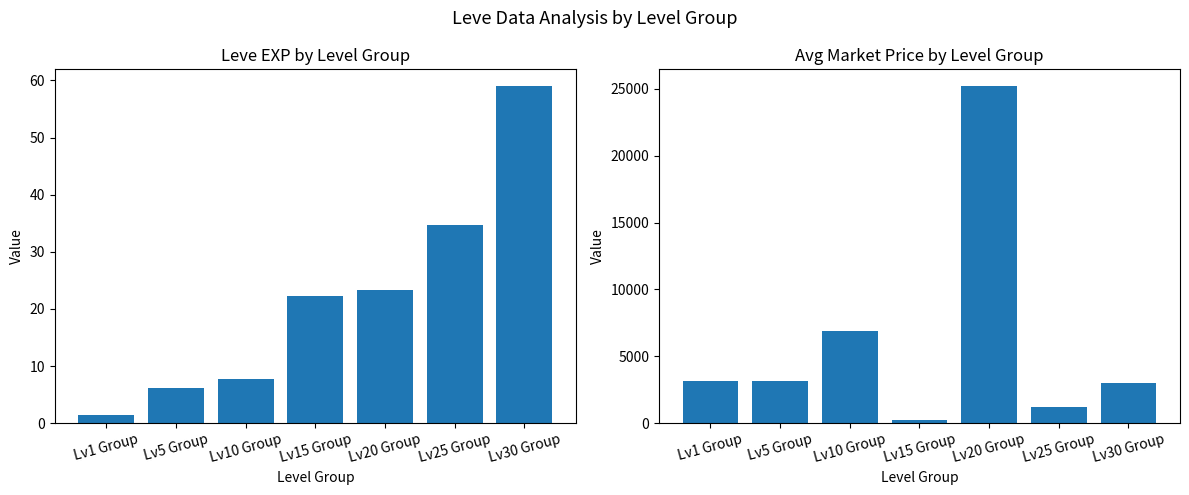

How many categories are shown in the chart?

7